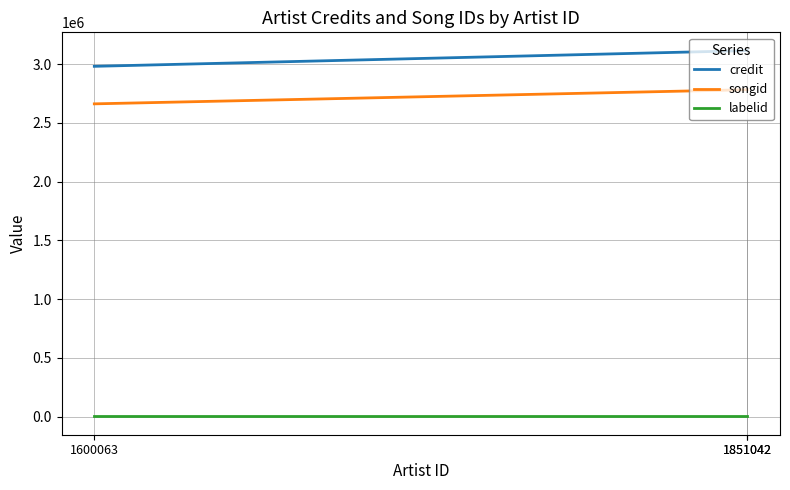

What is the smallest value displayed?

692